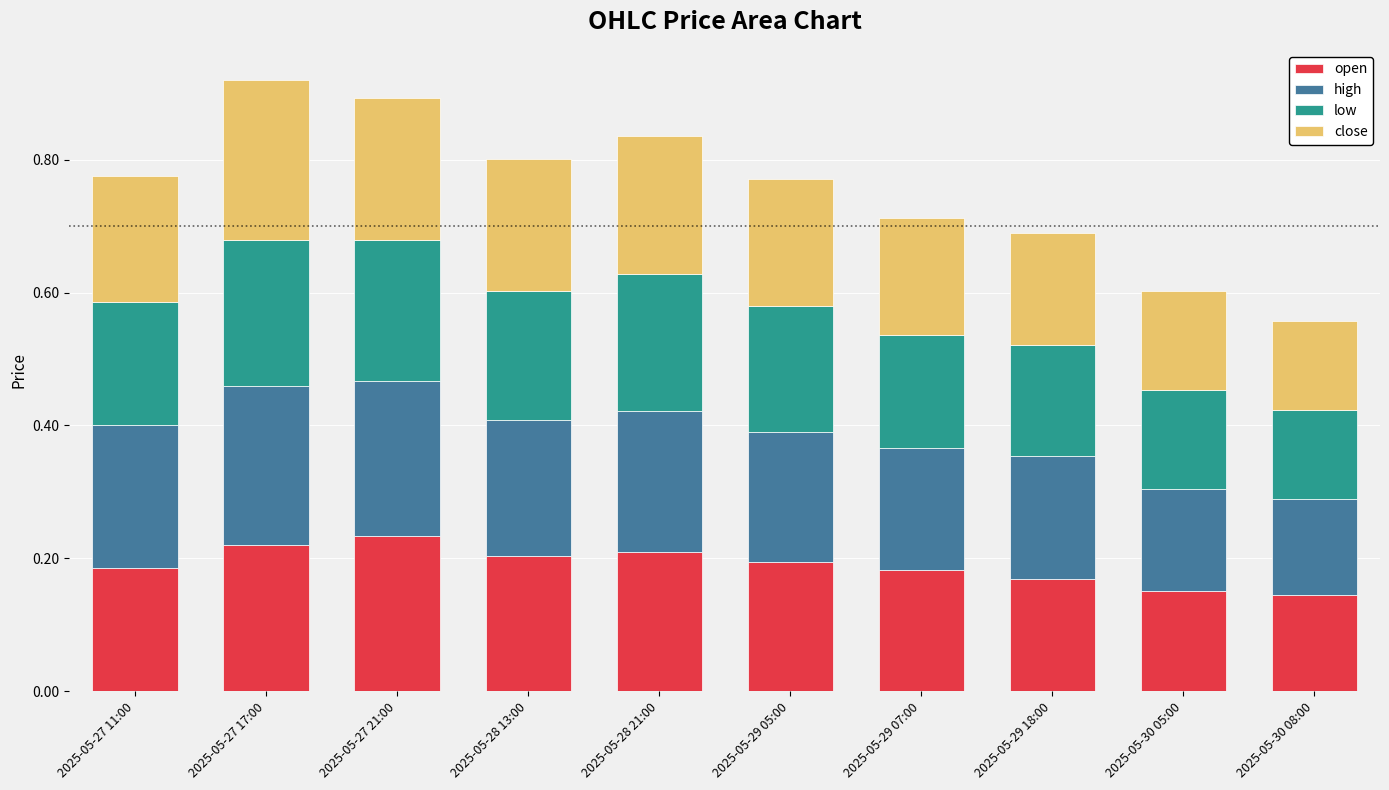

The value of open at 2025-05-27 21:00 is 0.2. True or false?

True